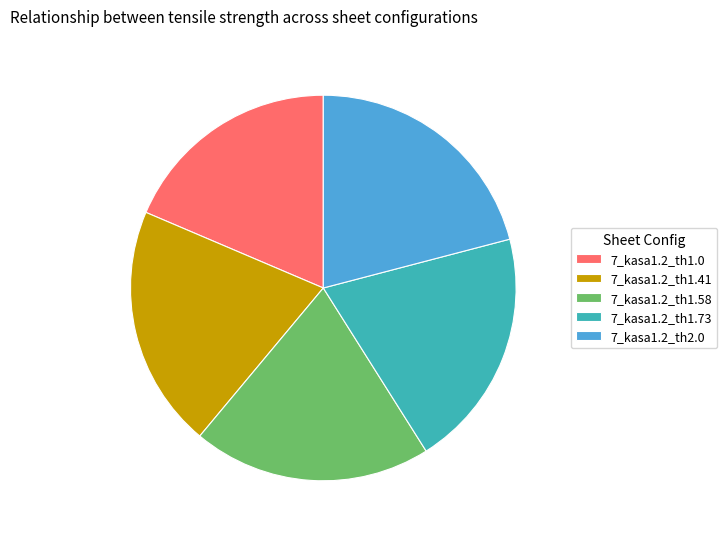

Approximately how many times larger is the value at 7_kasa1.2_th1.58 compared to 7_kasa1.2_th1.41?

1.0